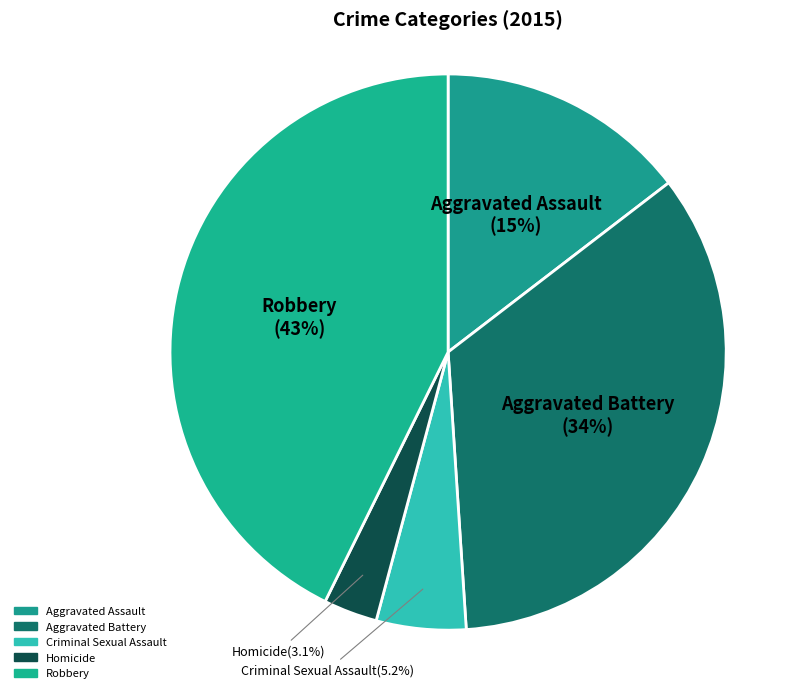

To the nearest percent, what is the combined percentage of Robbery and Aggravated Battery?

77%